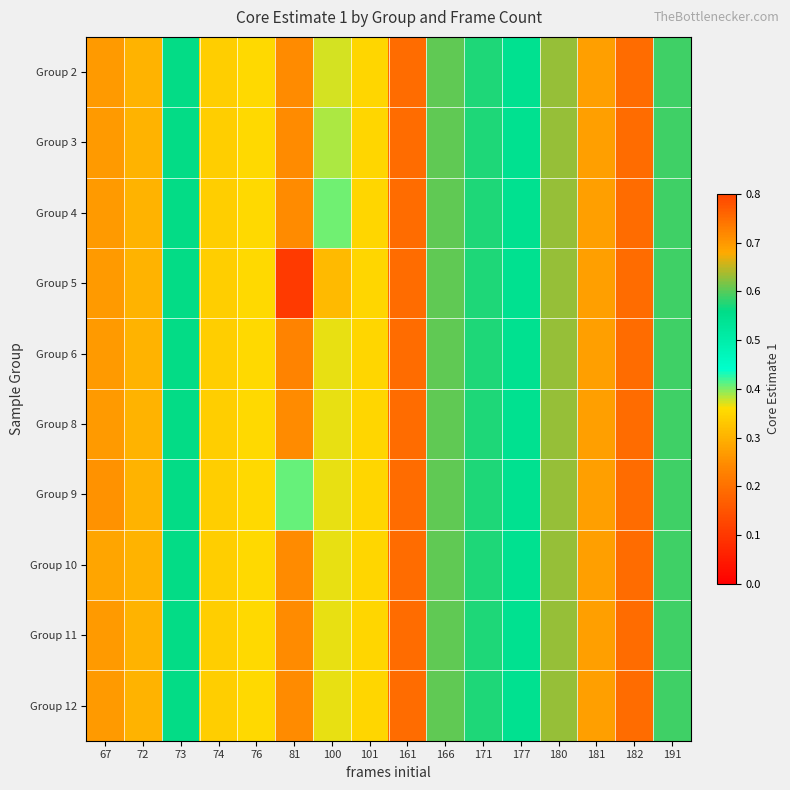

Which has a higher value, 166 or 191?

166